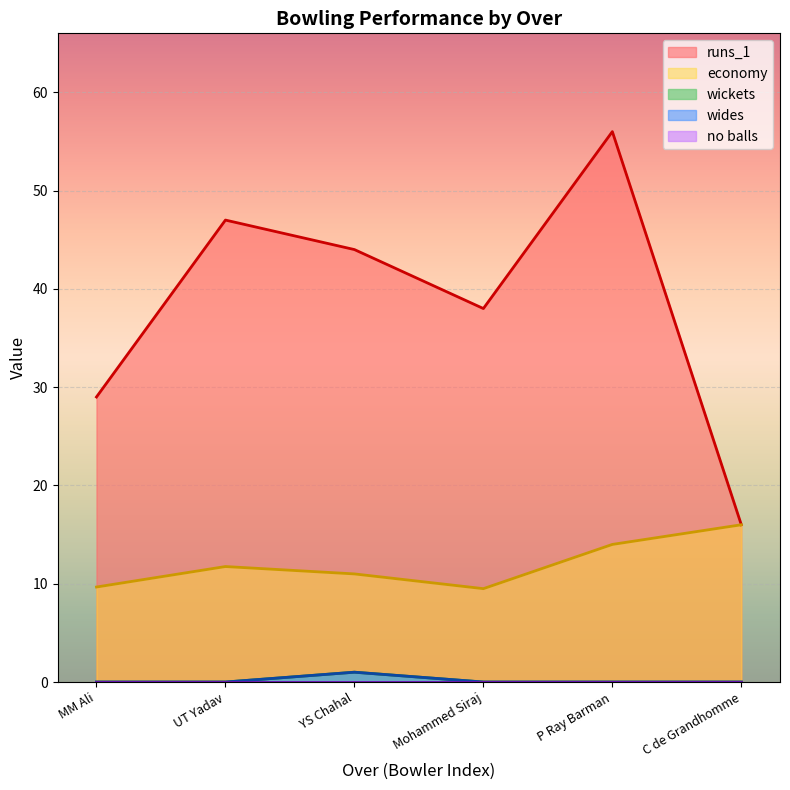

Does the chart display data point markers on the line(s)?

No